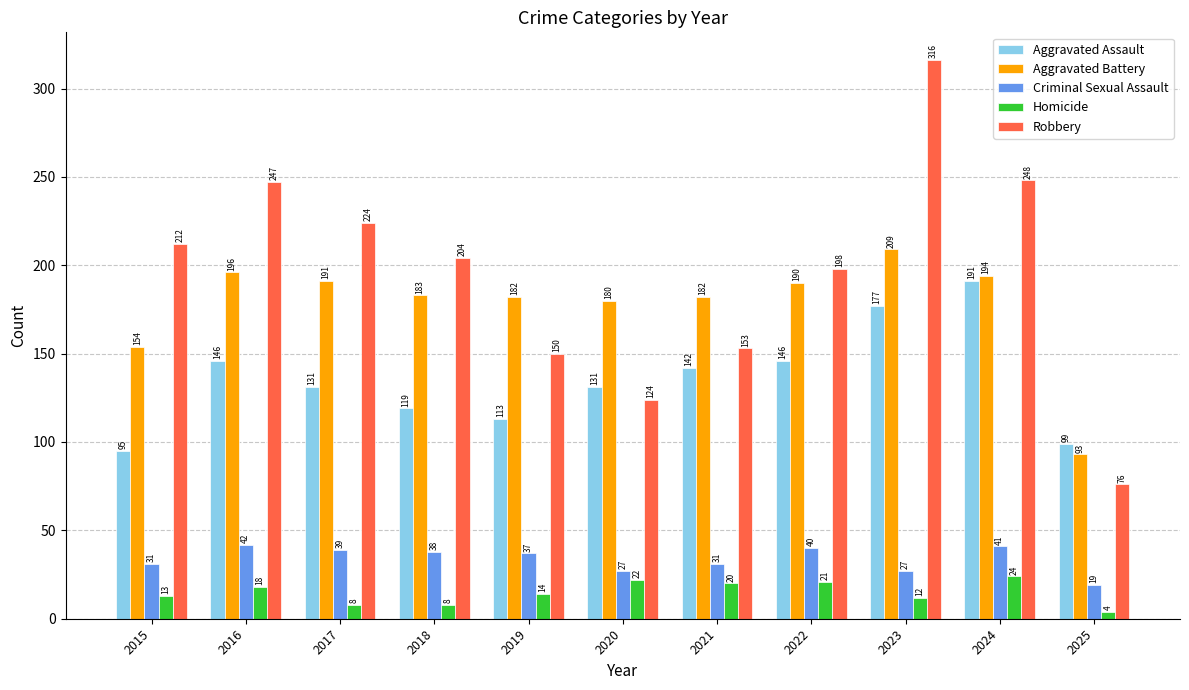

Rank the series at 2023 from lowest to highest value.

Homicide, Criminal Sexual Assault, Aggravated Assault, Aggravated Battery, Robbery